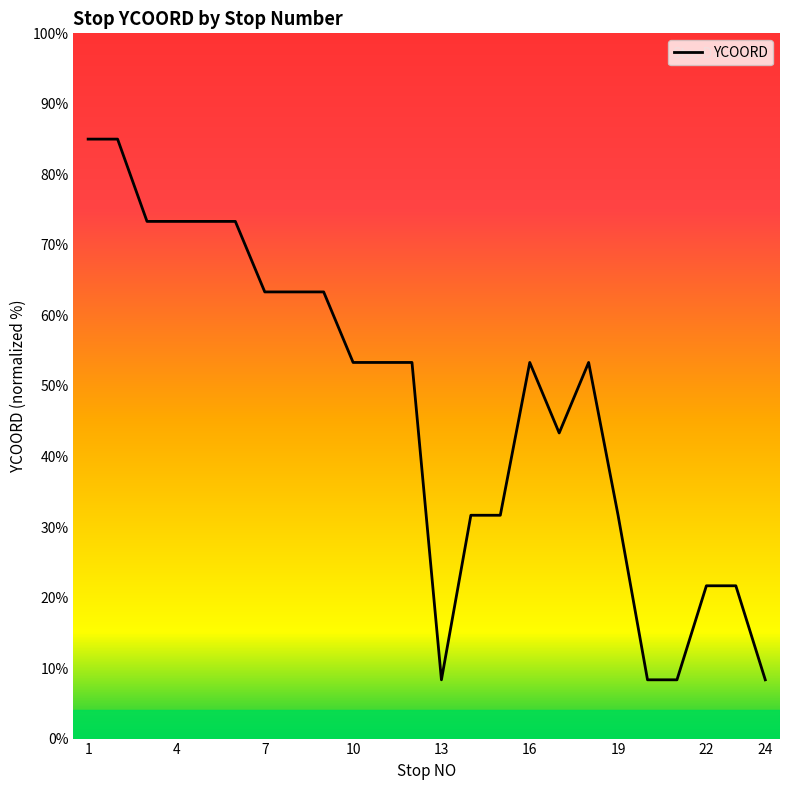

Does the chart display data point markers on the line(s)?

No